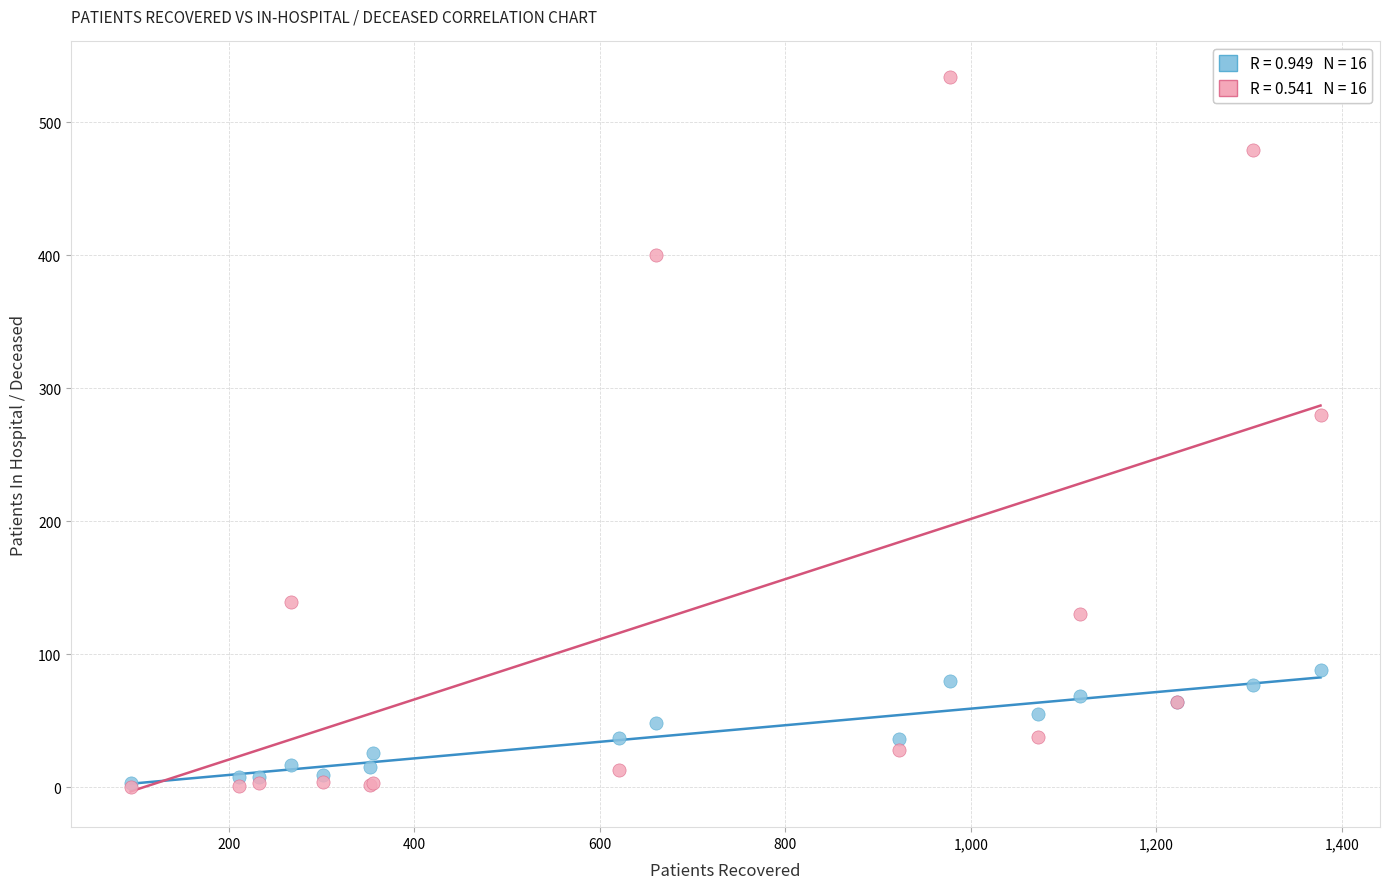

Across all series, what Y value is closest to 267?

280